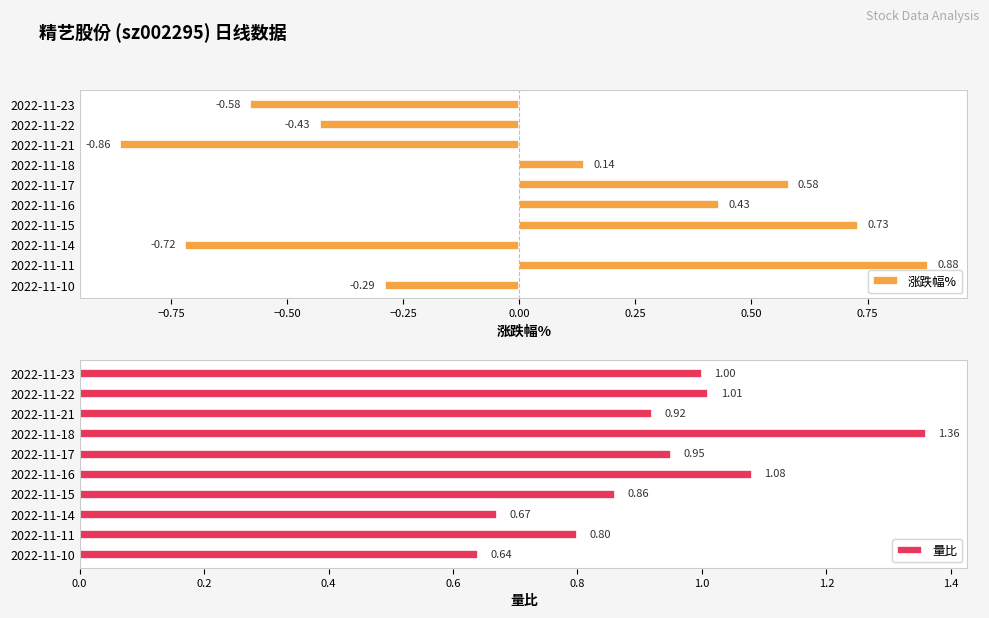

What is the sum of all 量比 values?

9.3